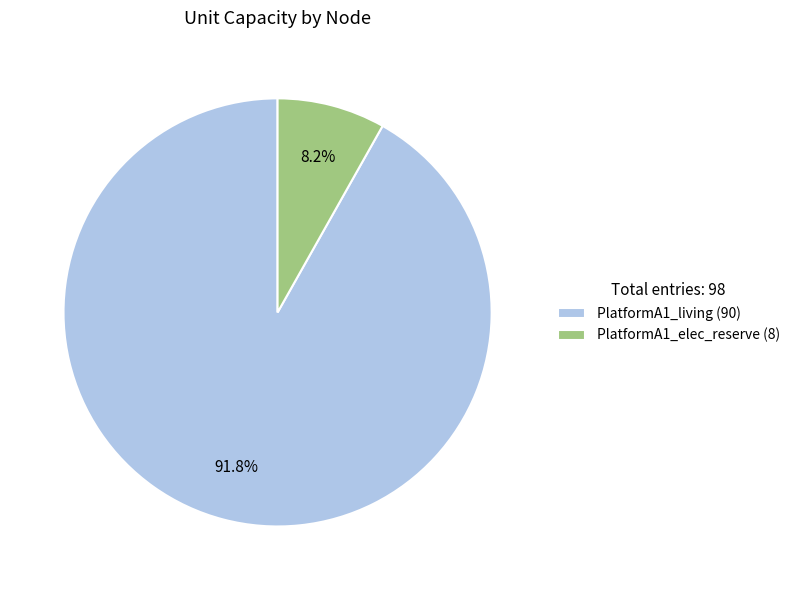

Does PlatformA1_elec_reserve represent more than half of the total?

No